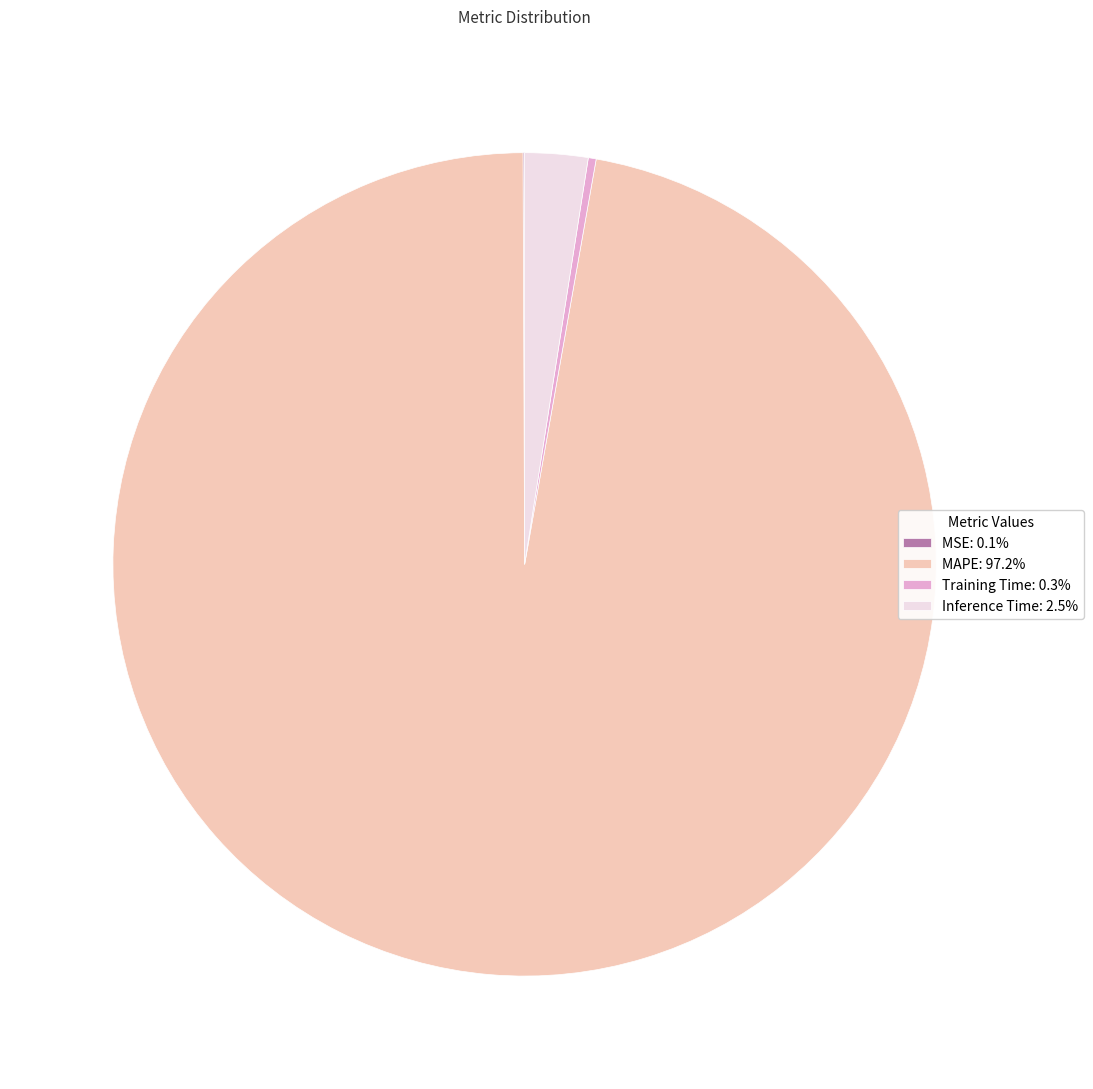

Does MAPE: 97.2% represent more than half of the total?

Yes